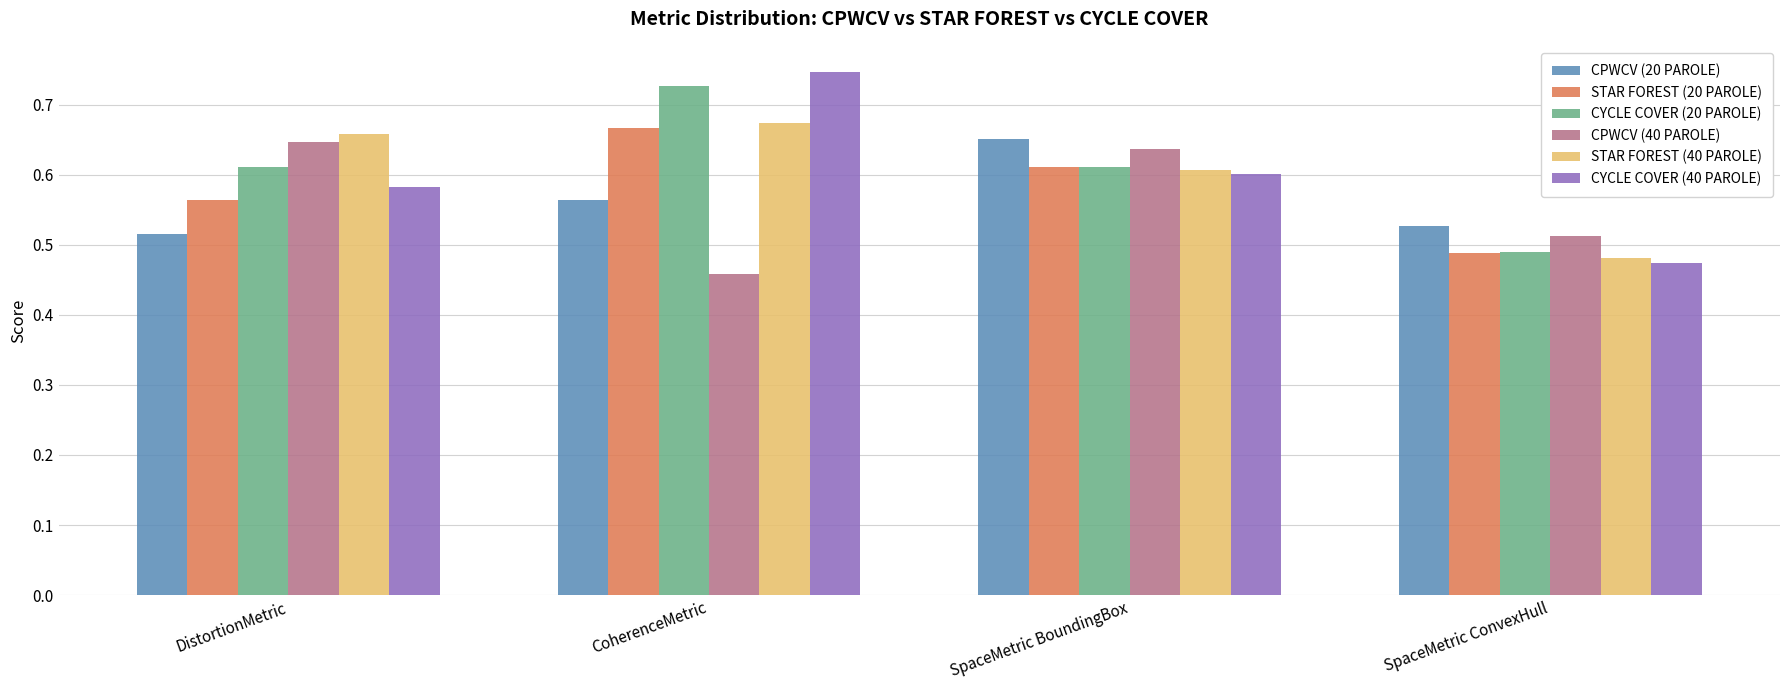

Is the value of STAR FOREST (40 PAROLE) at DistortionMetric greater than the value of CYCLE COVER (40 PAROLE) at DistortionMetric?

Yes